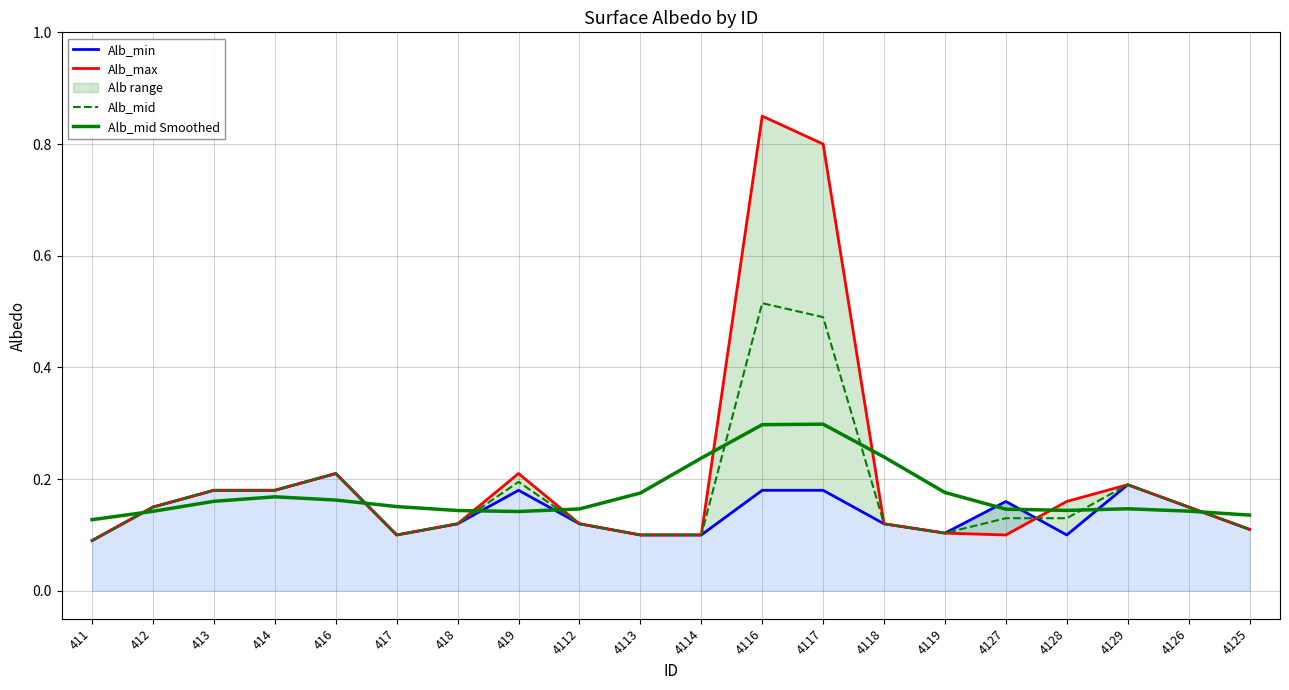

What is the difference between the second highest and second lowest values in the Alb_max series?

0.7